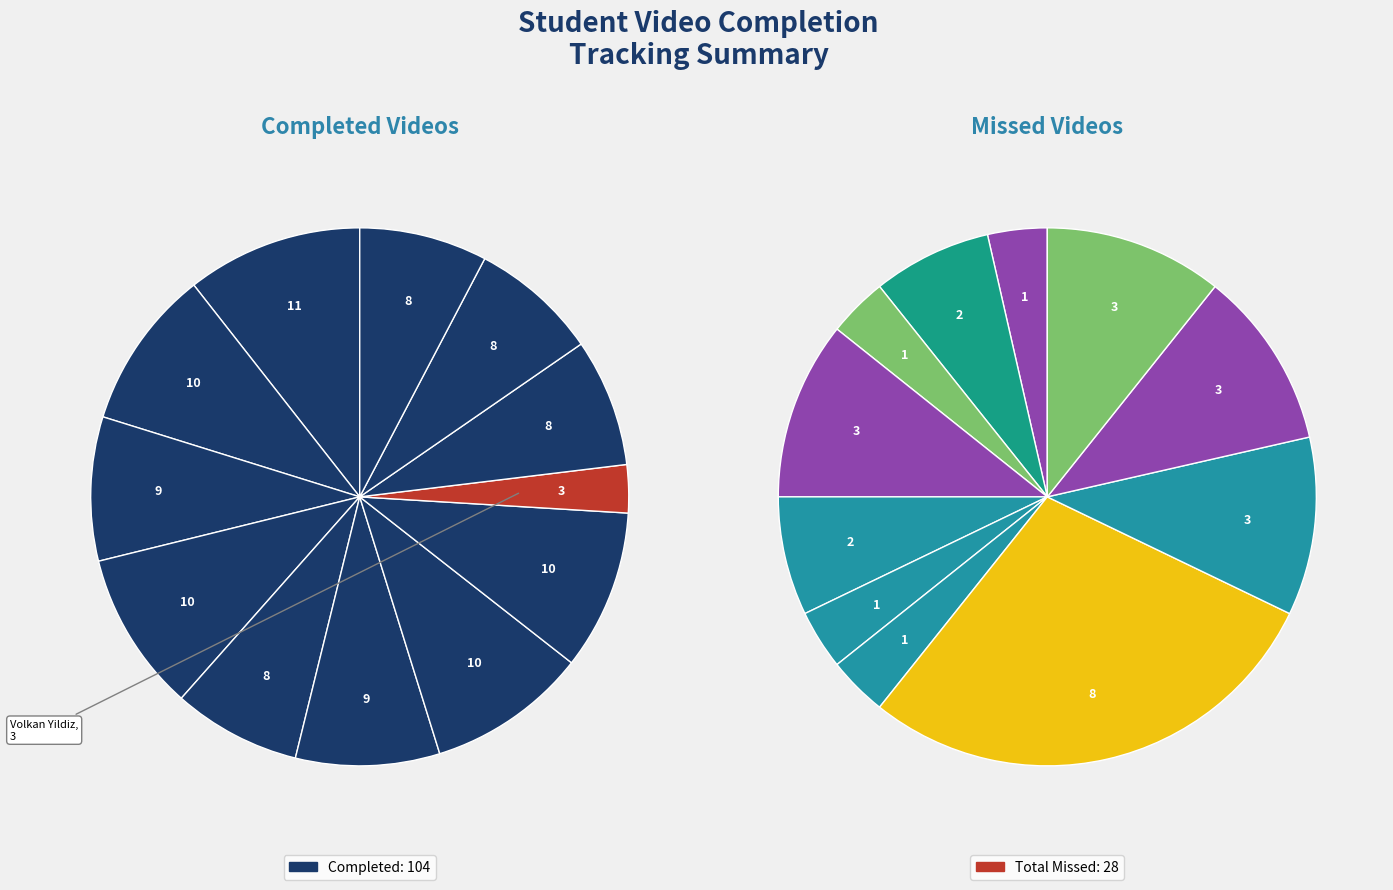

Is Yakup Aydin the majority of the pie?

No